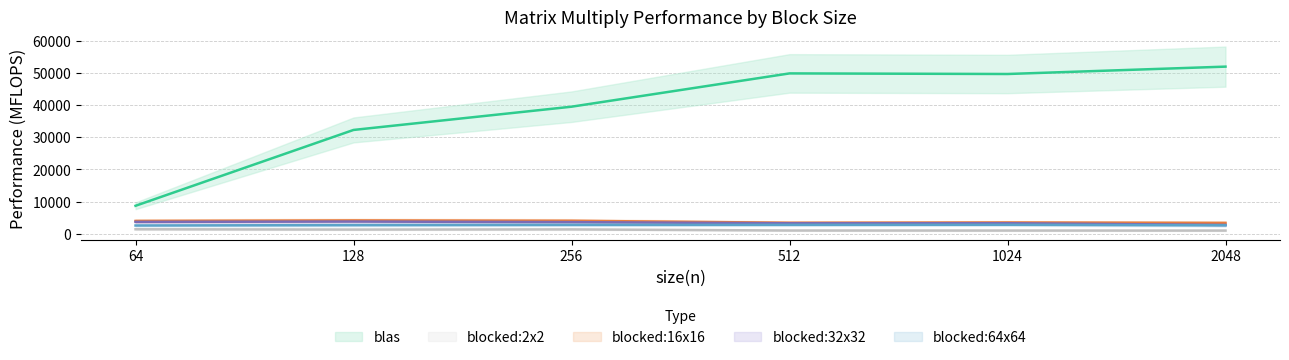

Reading left to right, transcribe all the data shown in this chart.

blas: 64=8738.1	128=32263.9	256=39475.8	512=49802.5	1024=49618.4	2048=51906.1
blocked:2x2: 64=1456.4	128=1361.8	256=1413.4	512=1067.2	1024=1057.2	2048=1050.2
blocked:16x16: 64=4033.0	128=4194.3	256=4092.0	512=3470.8	1024=3562.5	2048=3432.6
blocked:32x32: 64=3744.9	128=3848.0	256=3667.2	512=3304.2	1024=3326.4	2048=2798.9
blocked:64x64: 64=2621.4	128=2741.4	256=2817.3	512=2835.2	1024=2856.8	2048=2676.9